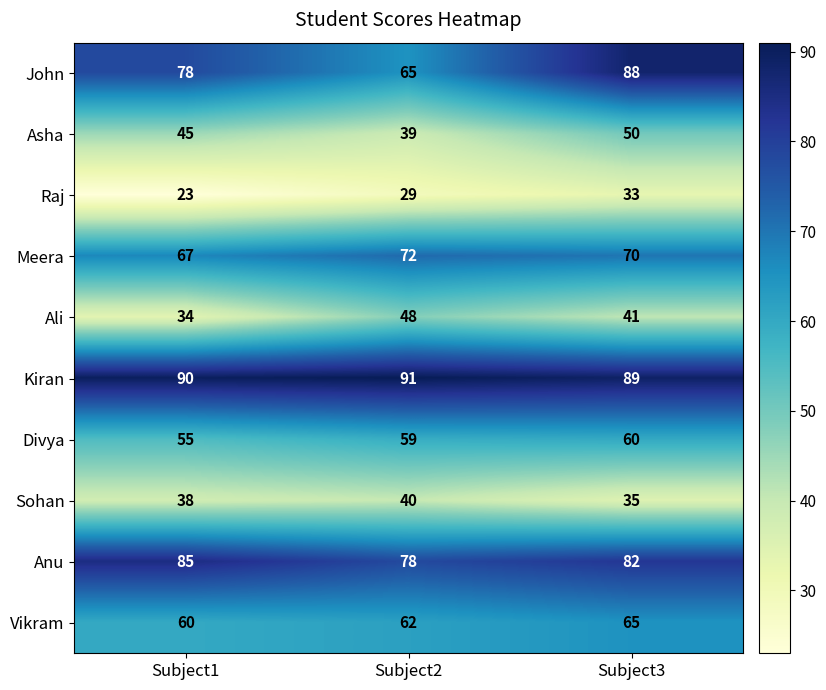

Reading left to right, extract all data points from this chart.

John: Subject1=78	Subject2=65	Subject3=88
Asha: Subject1=45	Subject2=39	Subject3=50
Raj: Subject1=23	Subject2=29	Subject3=33
Meera: Subject1=67	Subject2=72	Subject3=70
Ali: Subject1=34	Subject2=48	Subject3=41
Kiran: Subject1=90	Subject2=91	Subject3=89
Divya: Subject1=55	Subject2=59	Subject3=60
Sohan: Subject1=38	Subject2=40	Subject3=35
Anu: Subject1=85	Subject2=78	Subject3=82
Vikram: Subject1=60	Subject2=62	Subject3=65